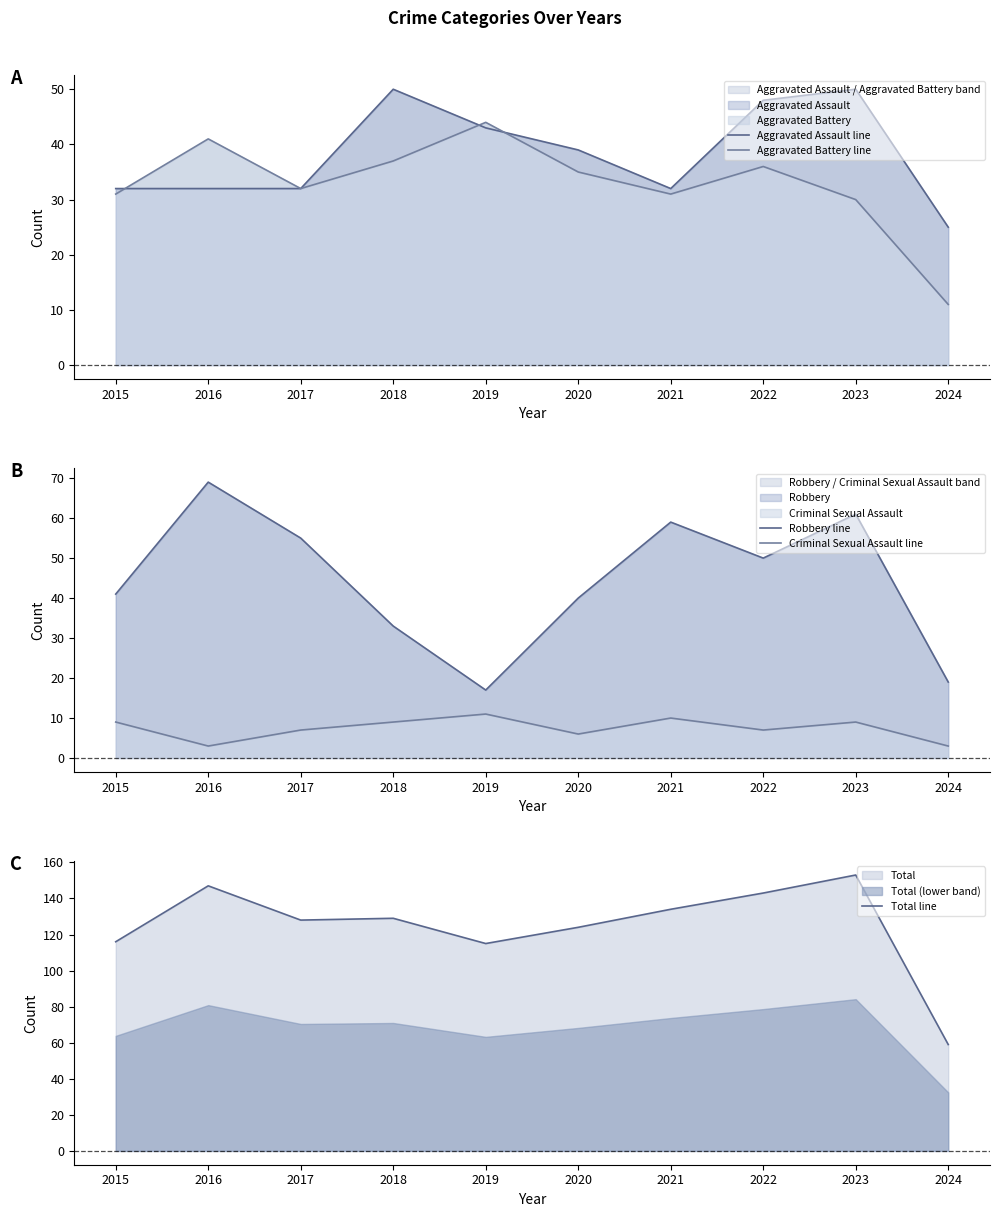

What is the difference between the highest and lowest values at 2016?

144